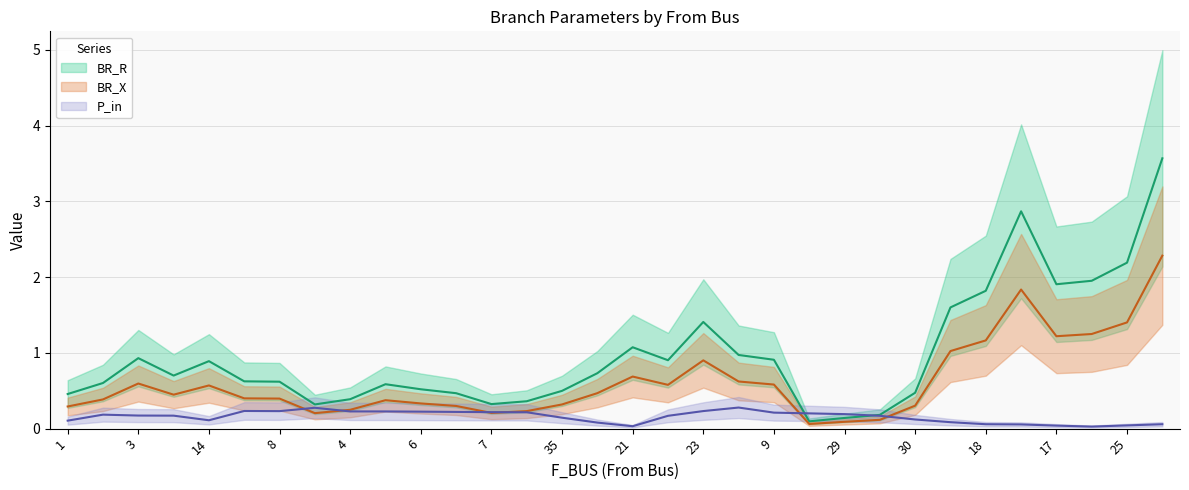

What is the label of the 26th point from the right?

8